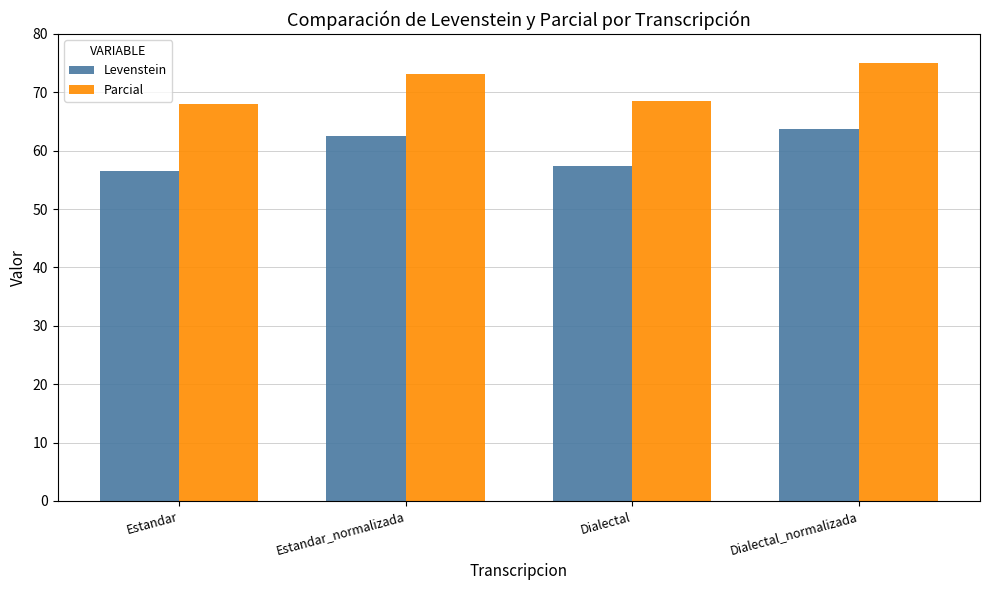

What is the difference between the second highest and minimum values in the Parcial series?

5.2